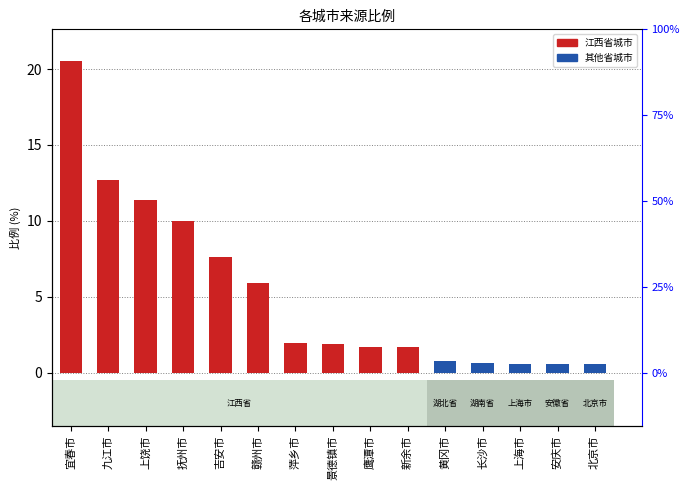

What is the minimum value shown in the chart?

0.5